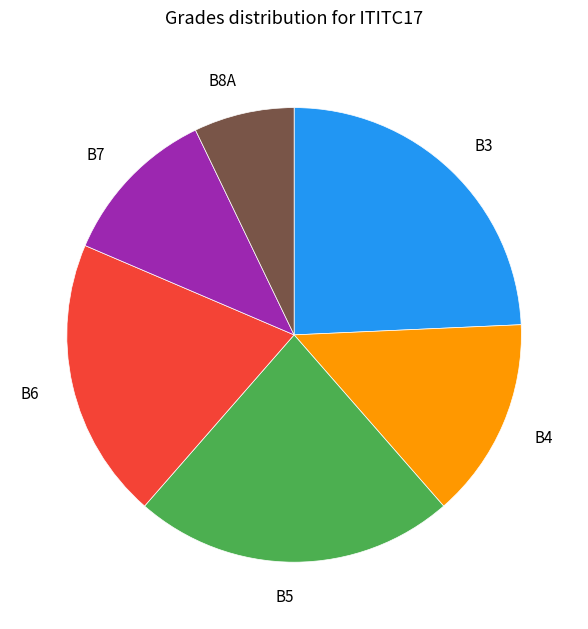

What is the largest slice in the pie chart?

B3